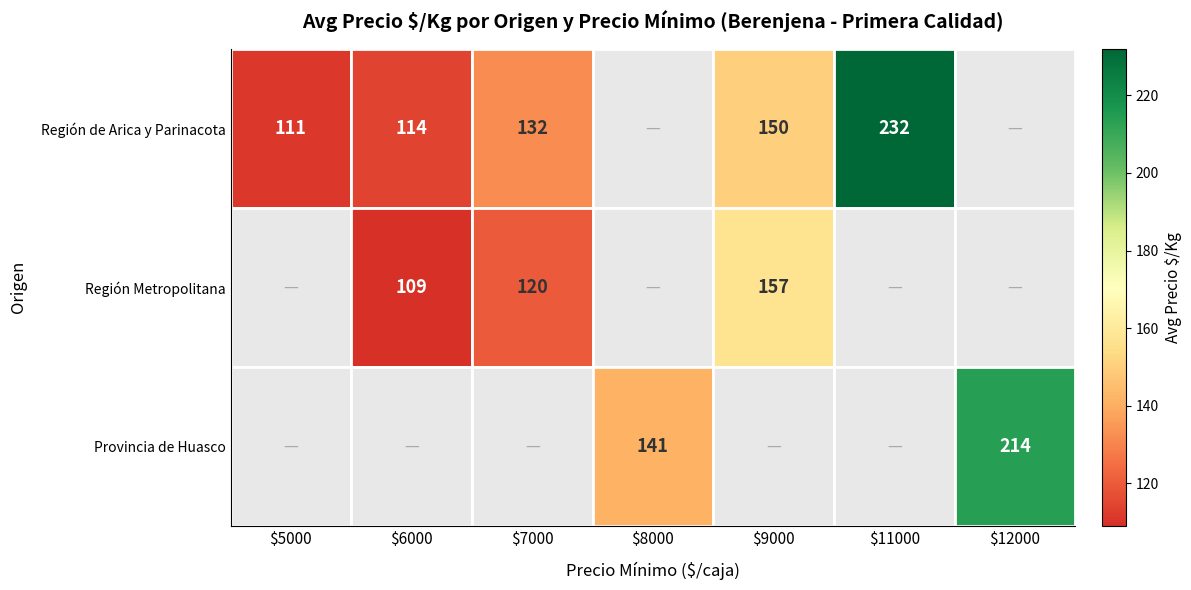

Is it true that Región de Arica y Parinacota equals 114 at $6000?

True